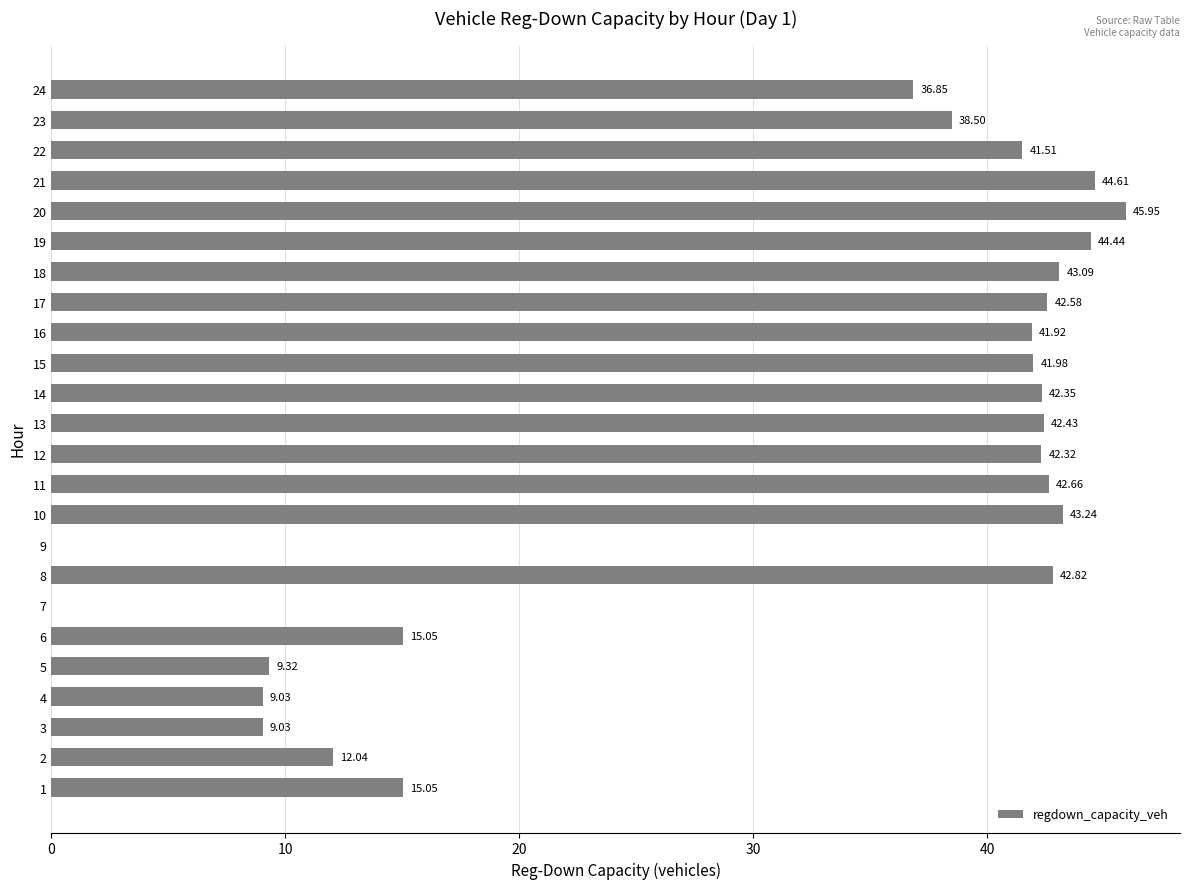

What is the sum of the values at 20 and 19?

90.4